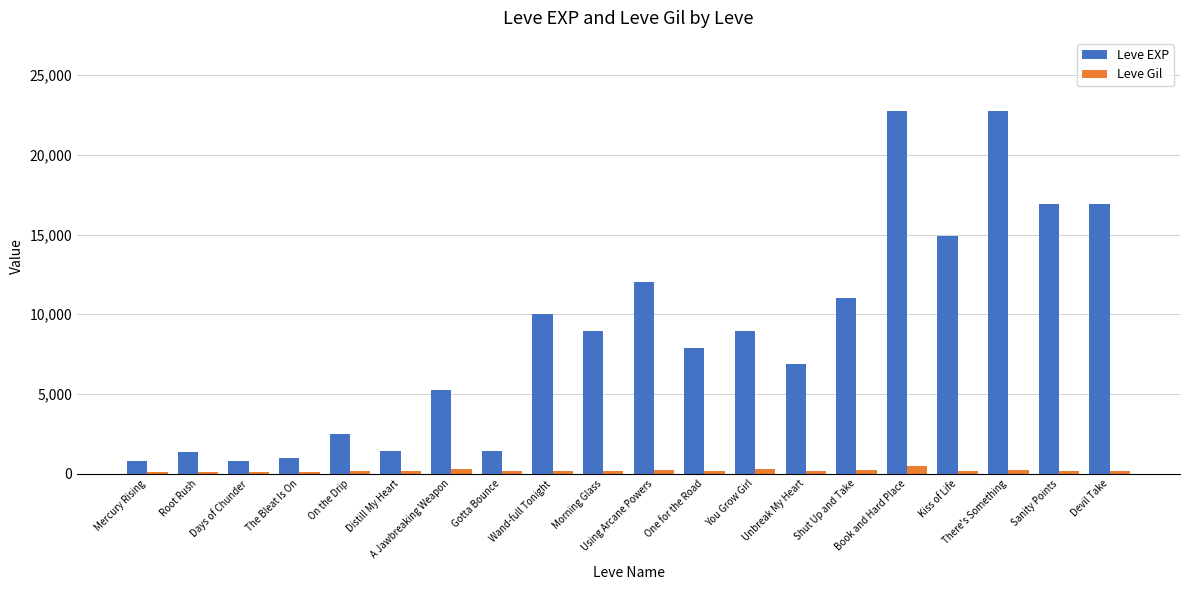

True or false: Leve EXP has a value of 14367 at Morning Glass.

False